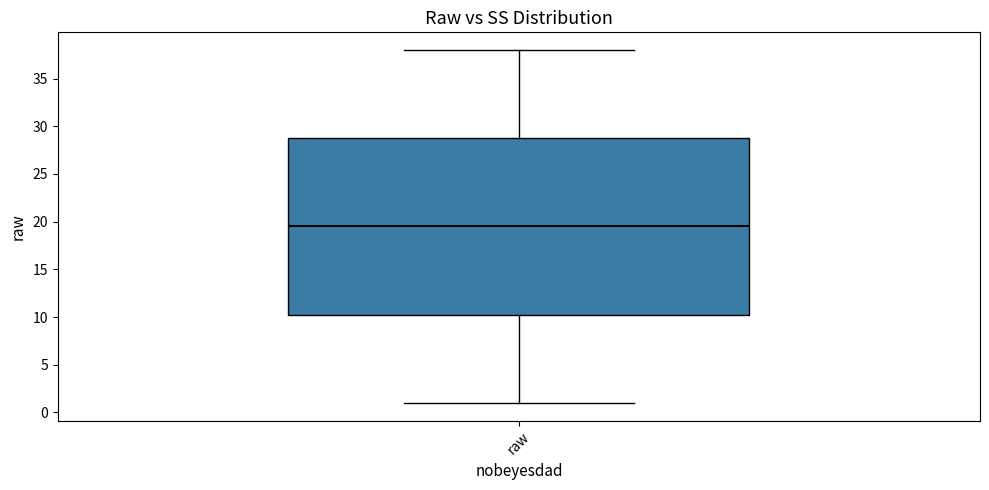

Transcribe this box plot: give where the median line is, the range the box spans, and where the two whiskers end, as read against the y-axis. The values are not printed on the chart, so give them approximately, as read against the axis.

median 19.5, box 10.5 to 29.0, whiskers 1.0 to 38.0